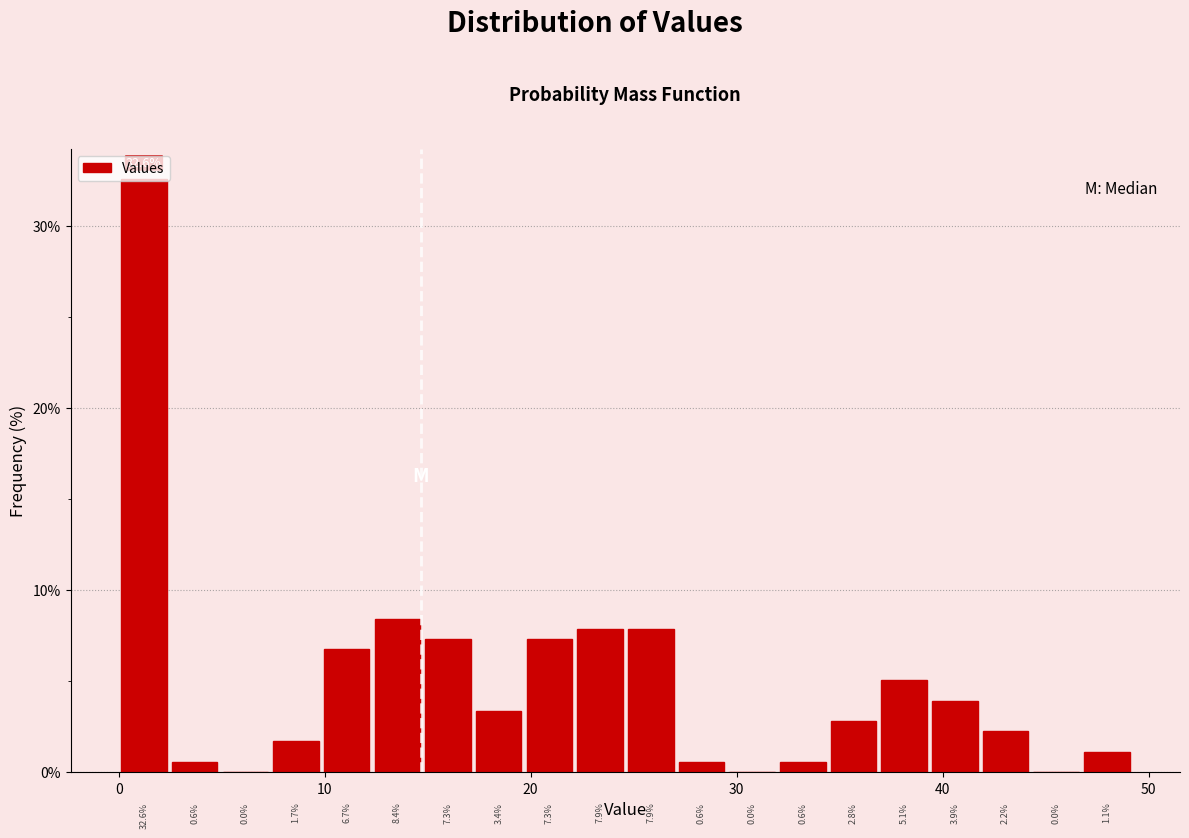

Read against the x-axis, roughly where is the centre of the tallest bar?

1